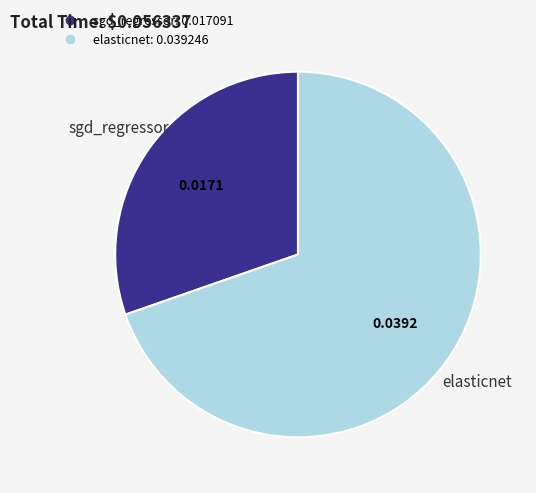

Is sgd_regressor the majority of the pie?

No